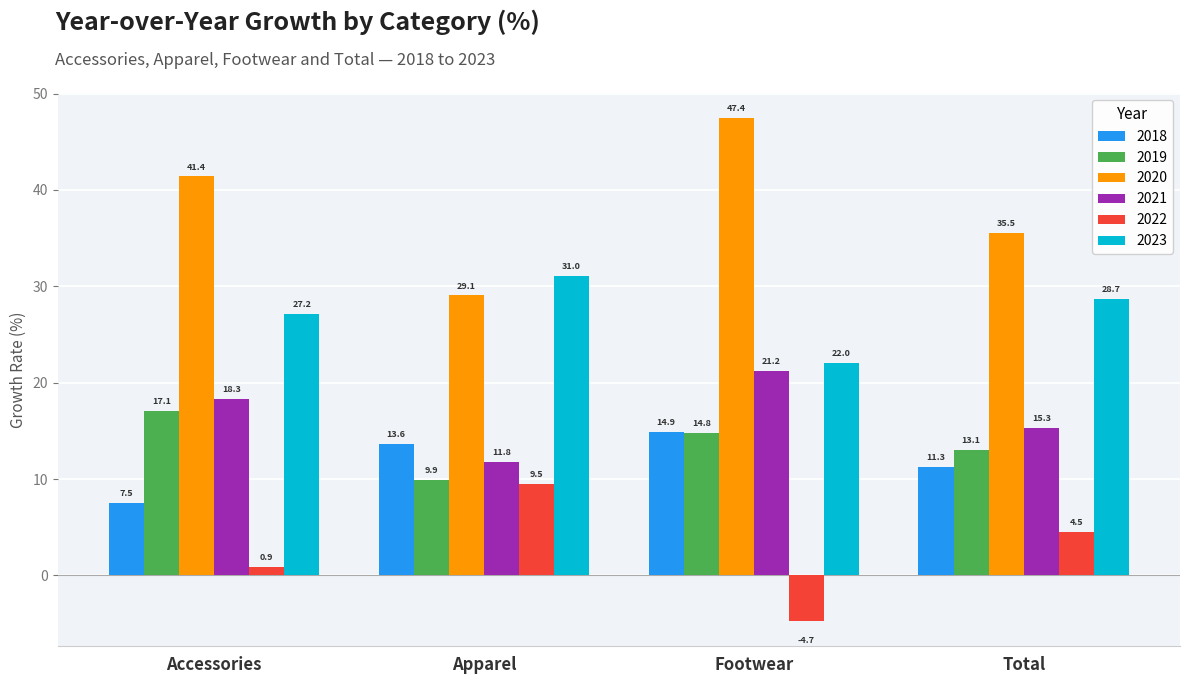

What is the sum of the 2020 values at Accessories and Total?

76.9